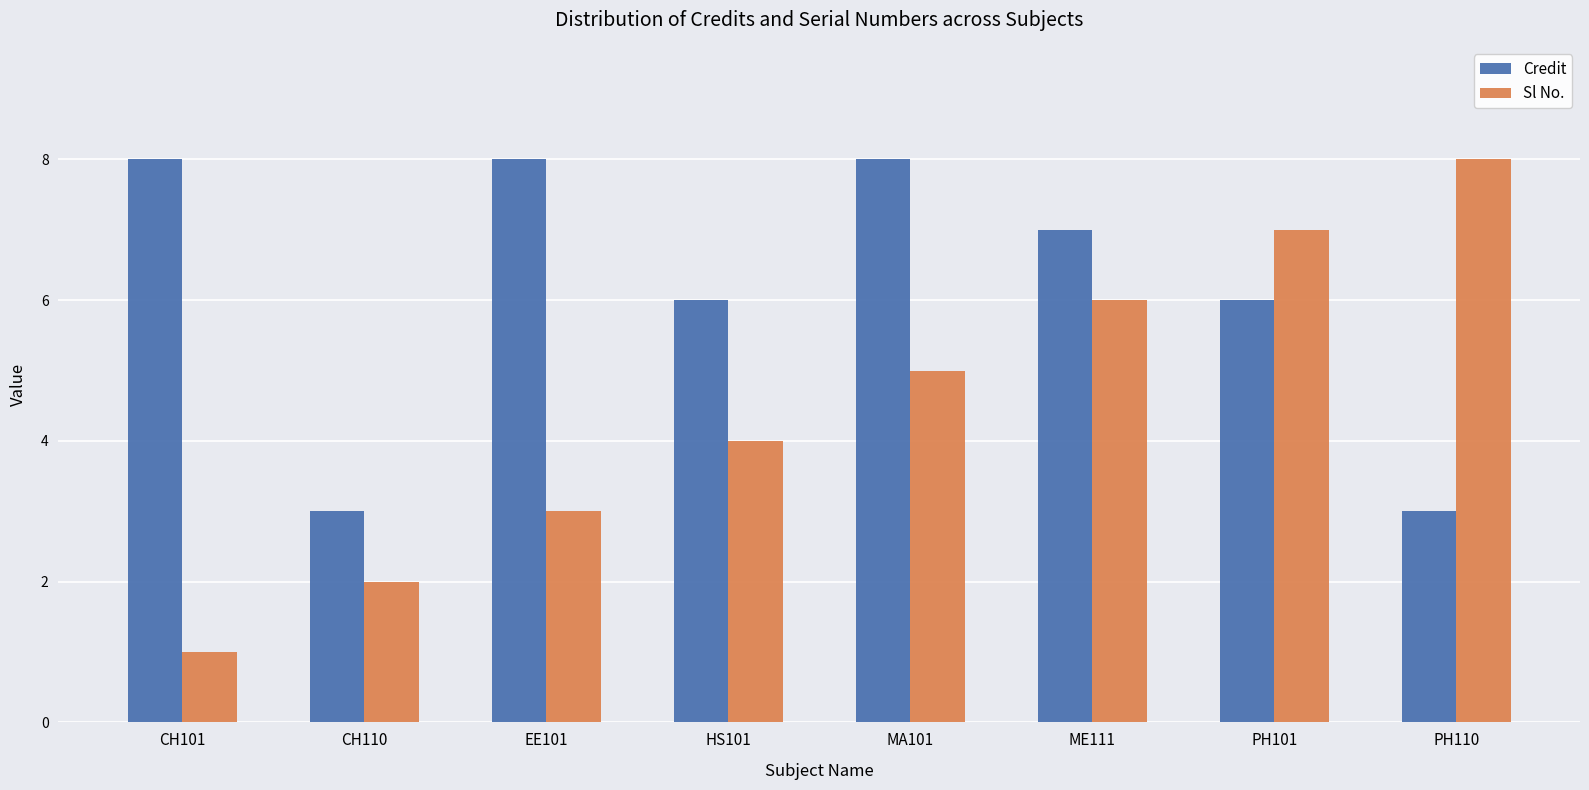

What position from the left is PH101?

7